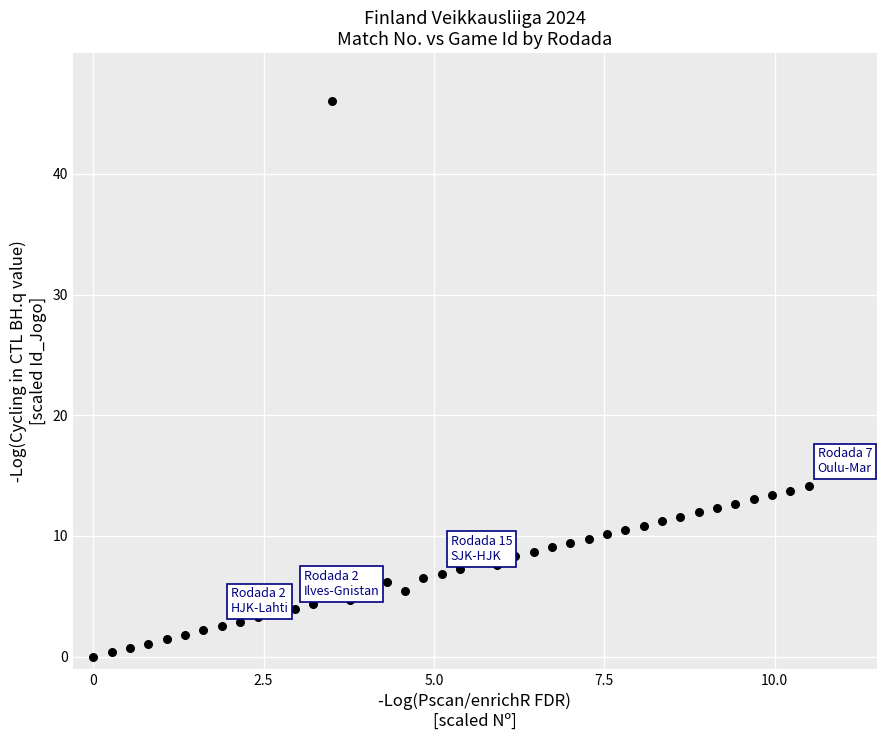

What is the range of X values (max minus min)?

10.5